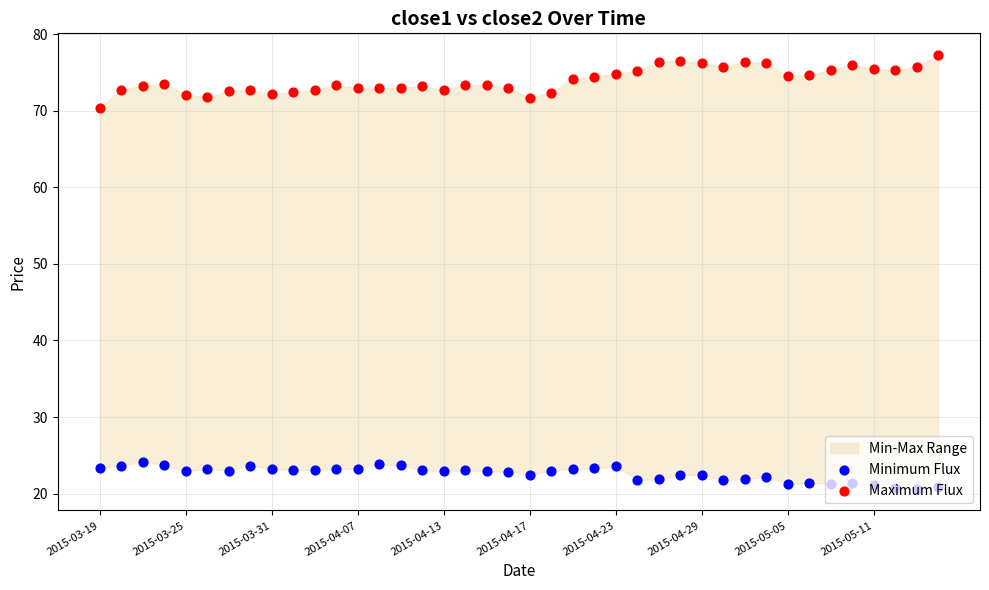

Which series reaches the maximum Y coordinate?

Maximum Flux